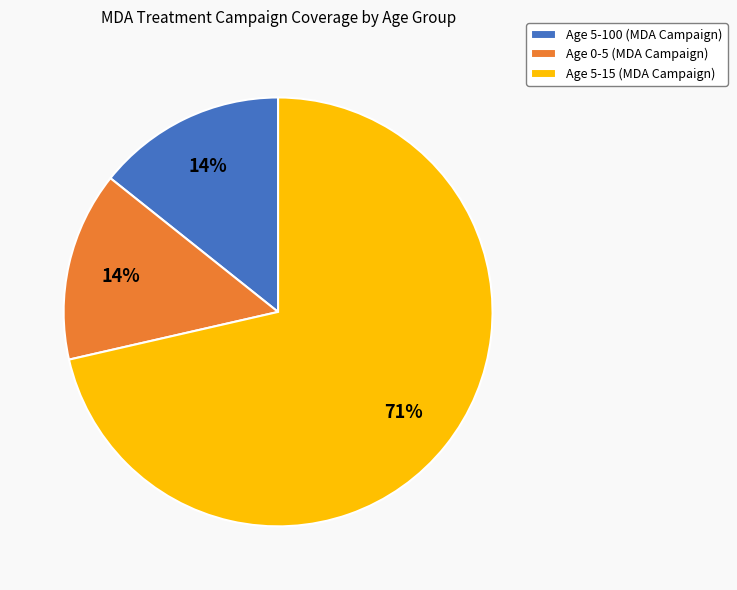

To the nearest percent, what percentage of the pie is Age 0-5?

14%